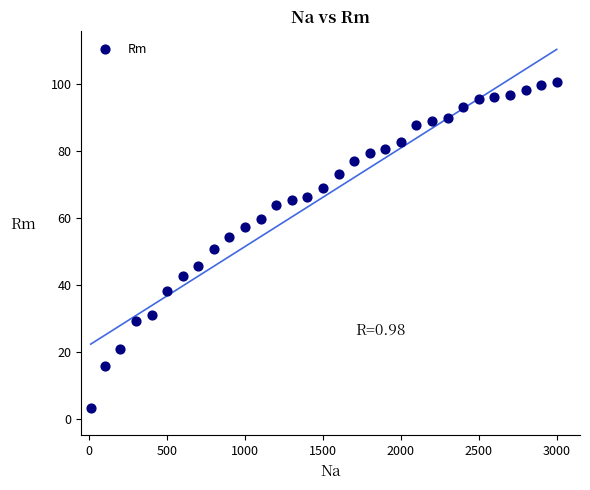

What is the range of Y values (max minus min)?

97.2